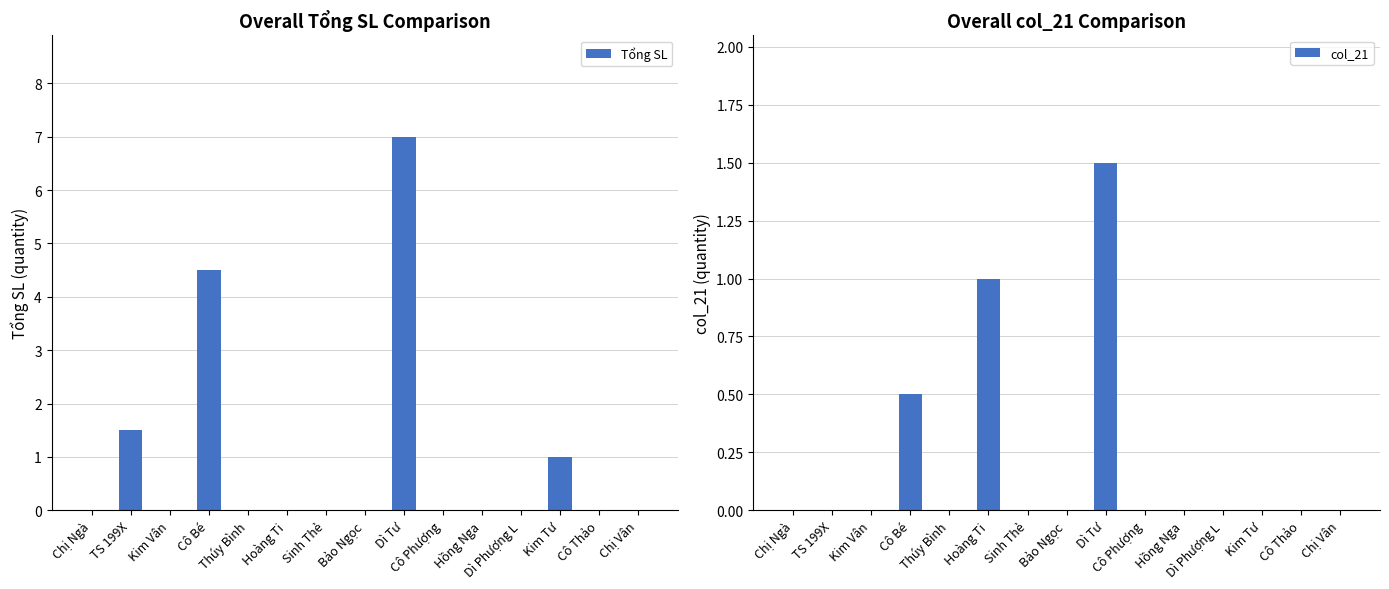

What is the label of the 3rd bar from the right?

Kim Tư